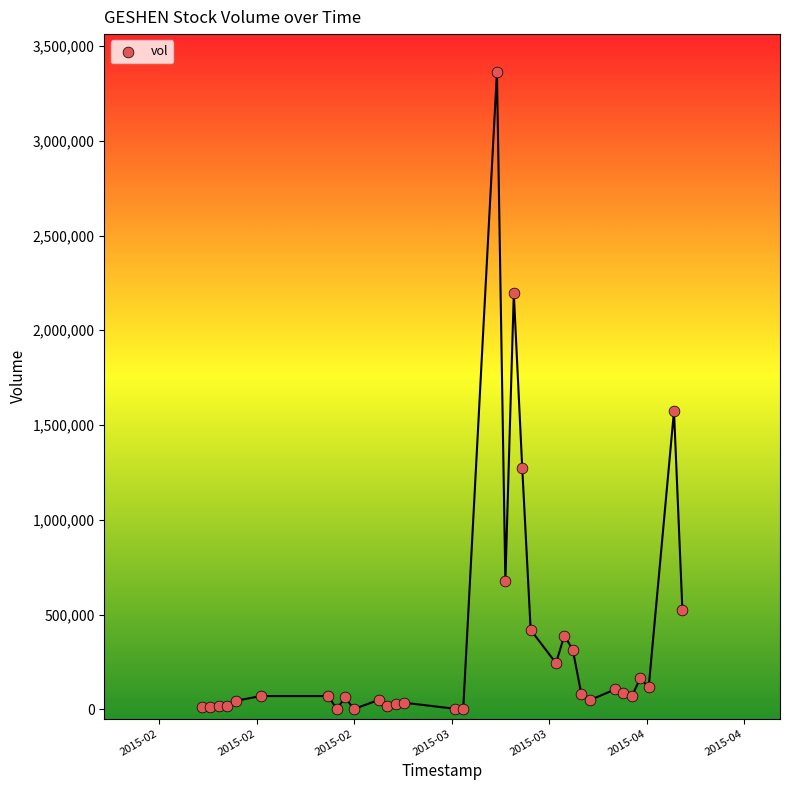

What Y value in the scatter plot is closest to 1681850?

1573900